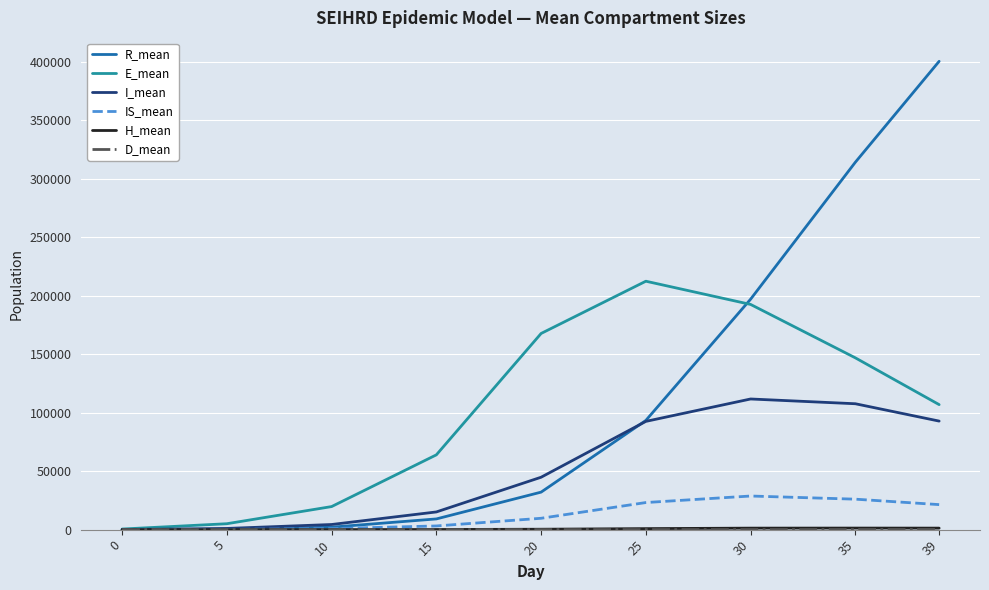

What is the total value across all series at 35?

596323.3